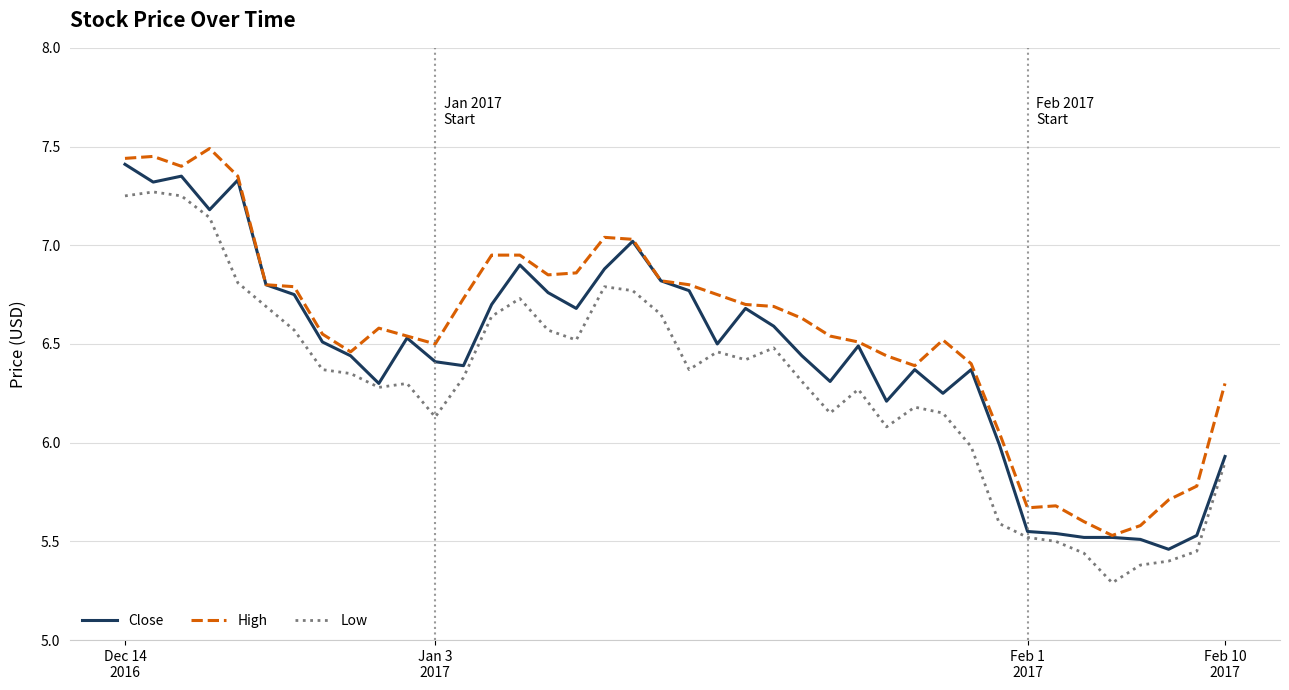

Does the chart have visible grid lines?

Yes